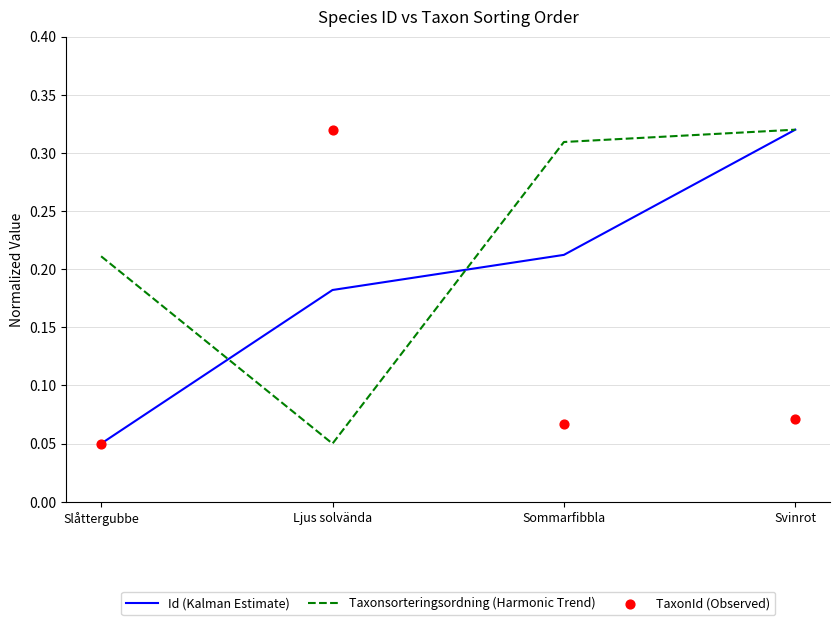

Which series has the largest Y range (max minus min)?

Id (Kalman Estimate)